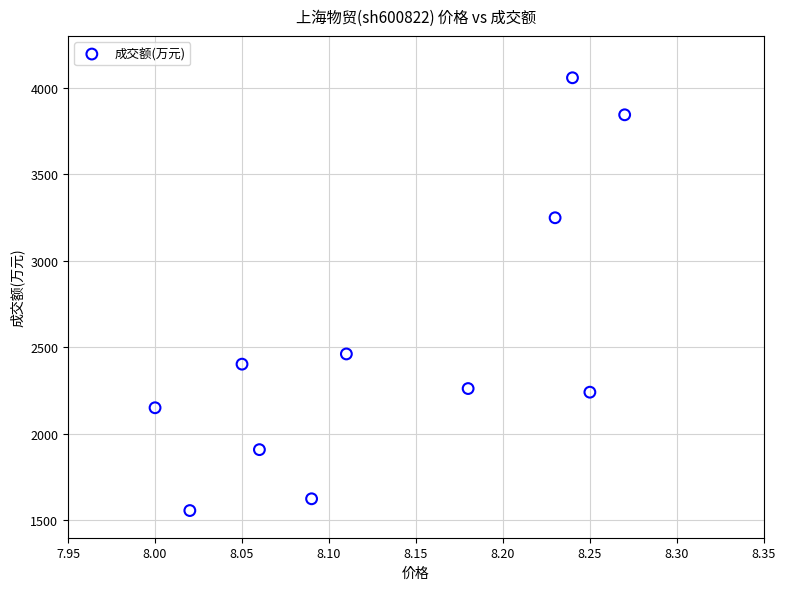

What is the range of Y values (max minus min)?

2501